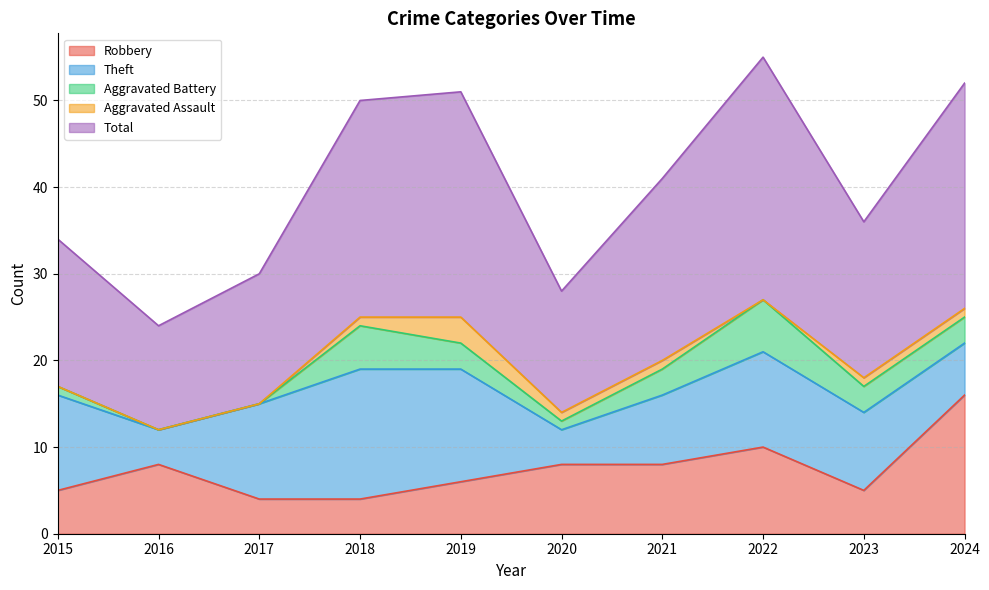

Which series has the largest total across all categories?

Total